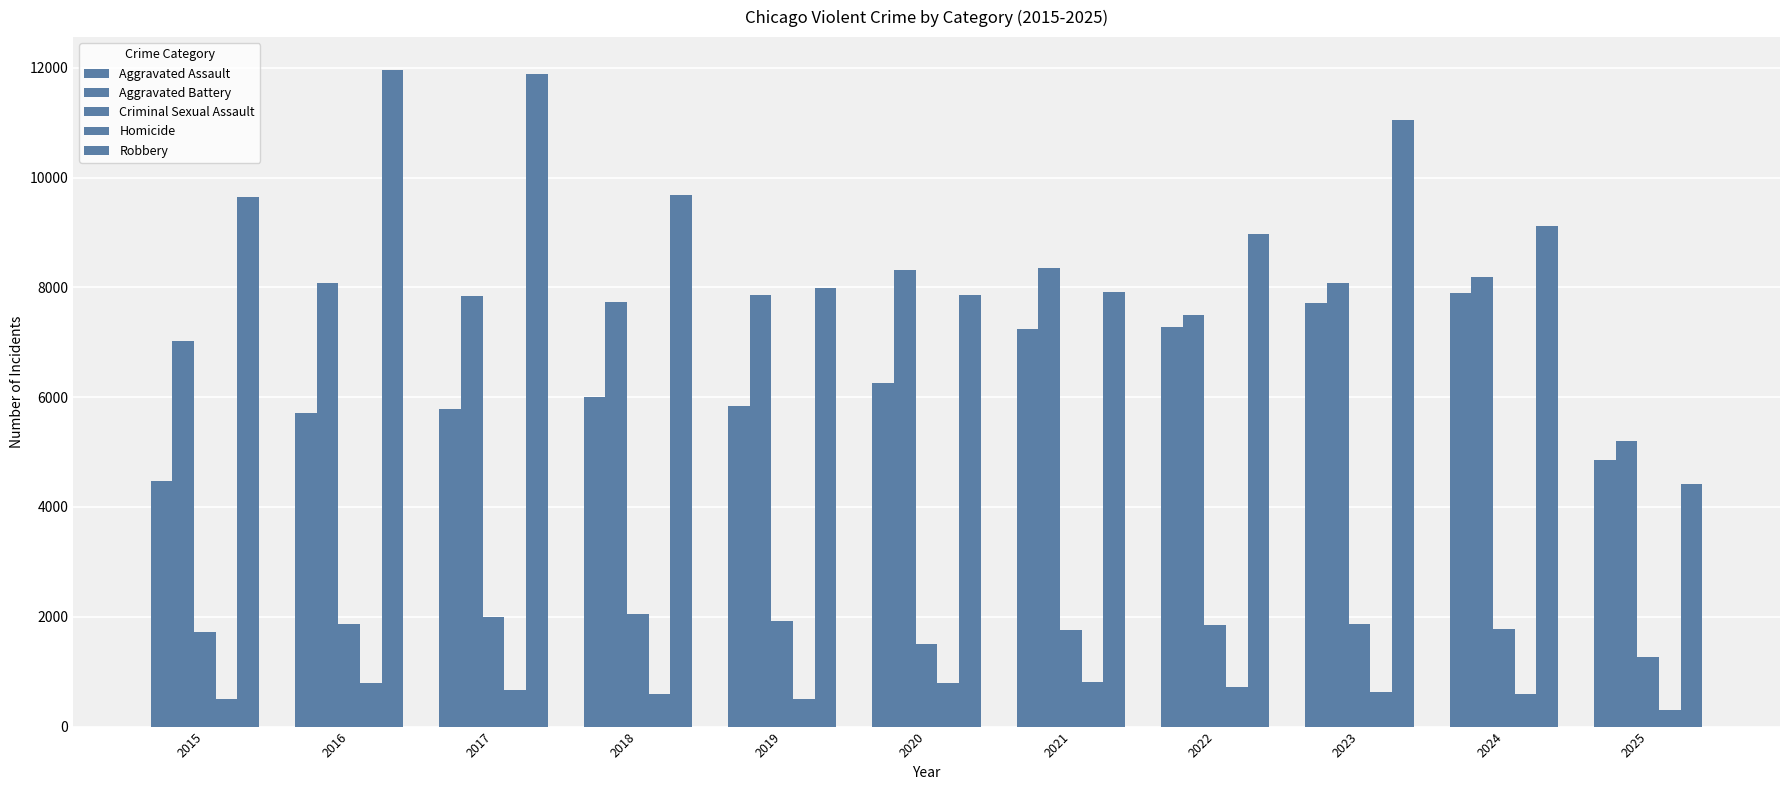

Which series has the largest total across all categories?

Robbery